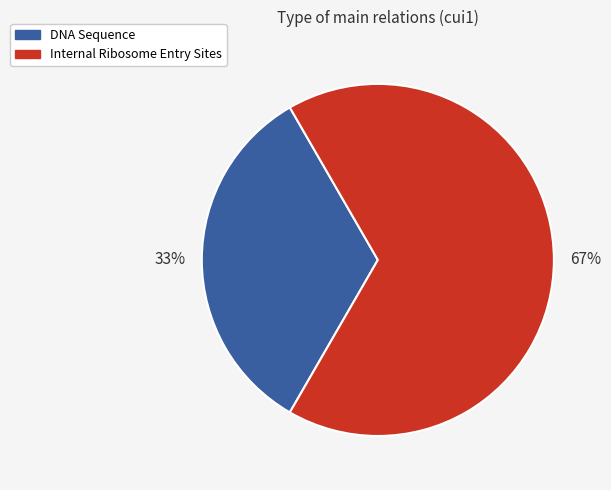

To the nearest percent, what is the average slice percentage?

50%